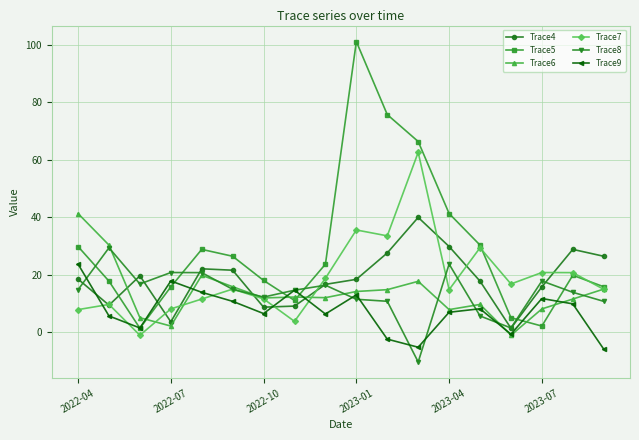

True or false: Trace6 has more than 2 points higher than both neighbors.

True